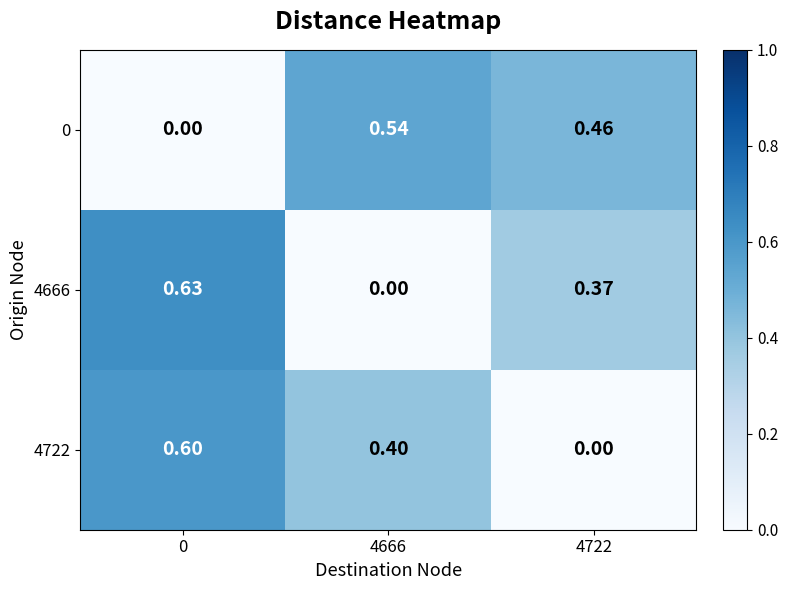

Is the value of 4666 at 0 greater than the value of 0 at 4722?

Yes